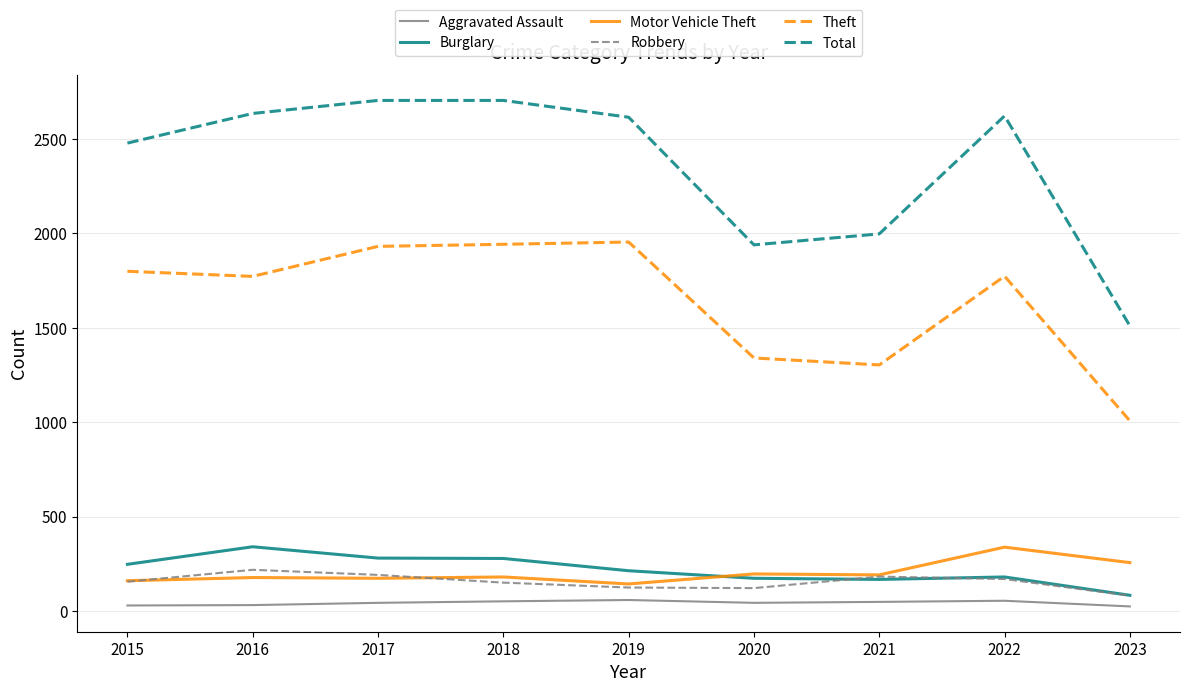

What is the maximum value shown in the chart?

2704